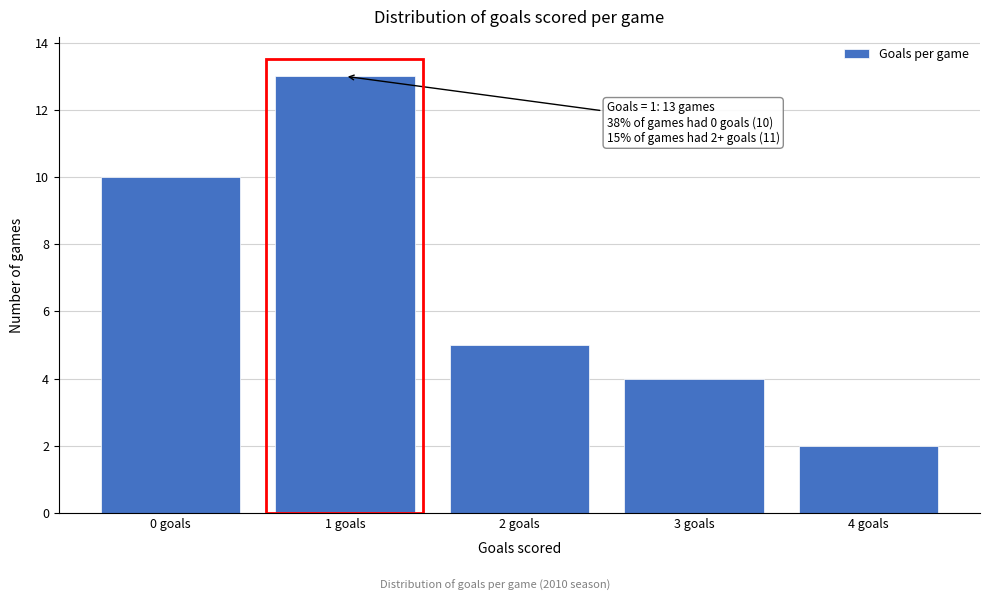

Reading left to right, list all the values displayed in this chart.

0 goals=10	1 goals=13	2 goals=5	3 goals=4	4 goals=2